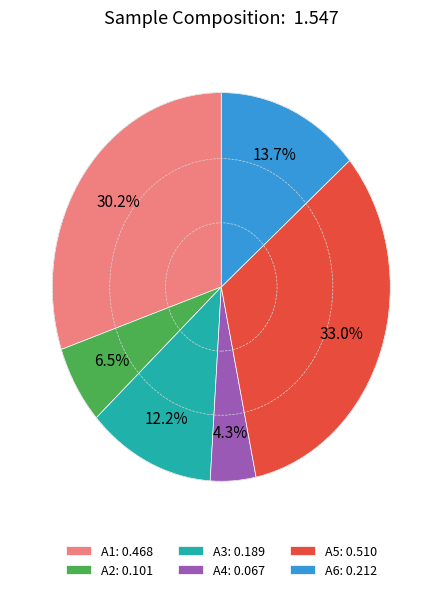

Between A4: 0.067 and A3: 0.189, which is larger?

A3: 0.189